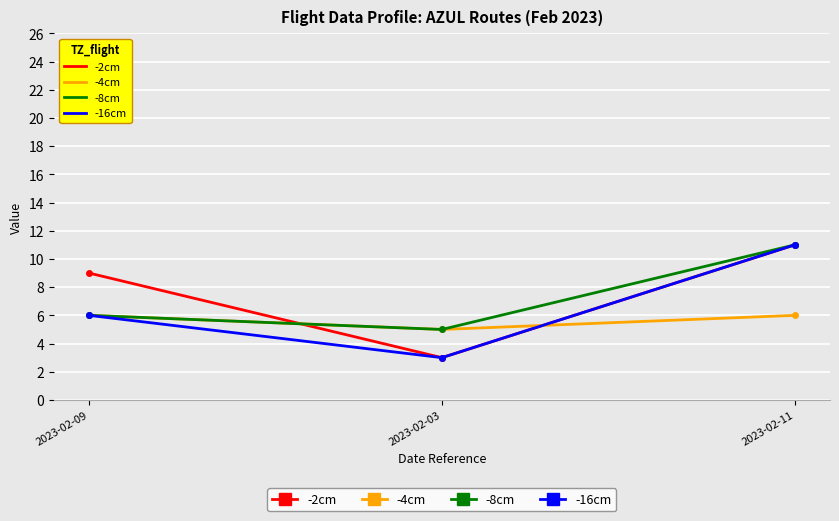

Rank the series by their average value, from lowest to highest.

-4cm, -16cm, -8cm, -2cm